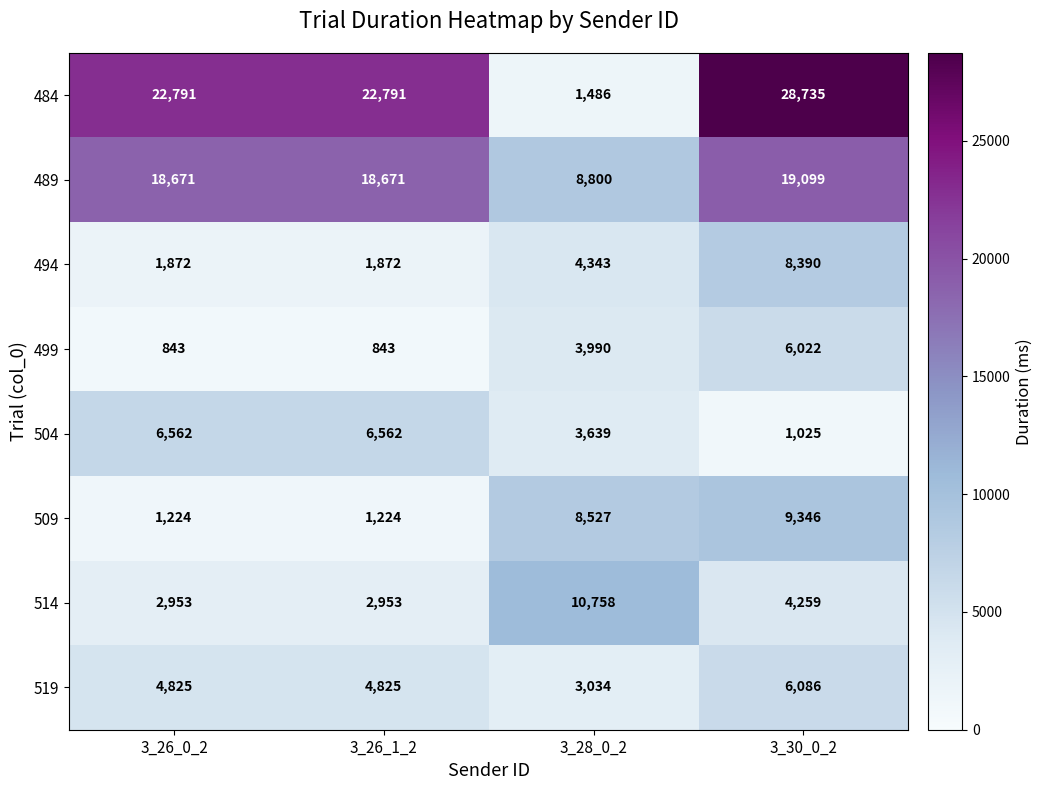

At 3_30_0_2, list the series in order from smallest to largest.

504, 514, 499, 519, 494, 509, 489, 484